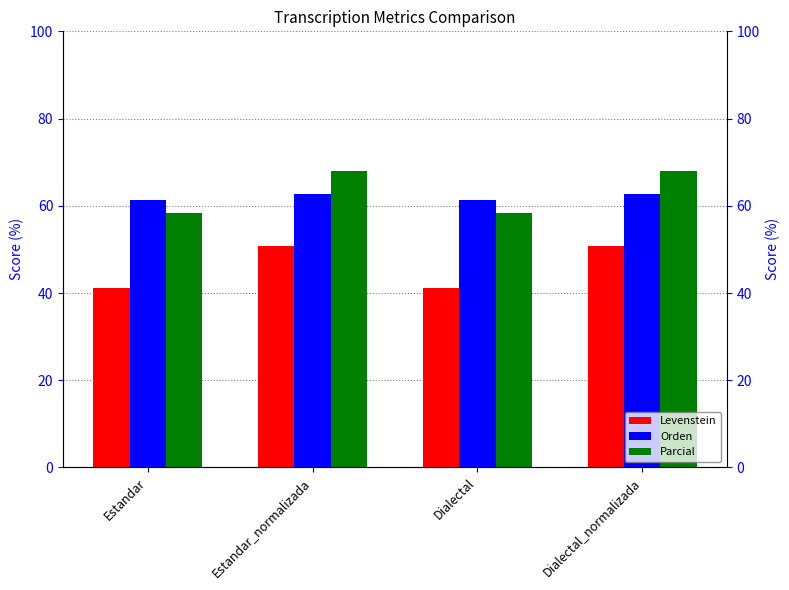

List the labels in order of Parcial value, smallest first.

Estandar, Dialectal, Estandar_normalizada, Dialectal_normalizada